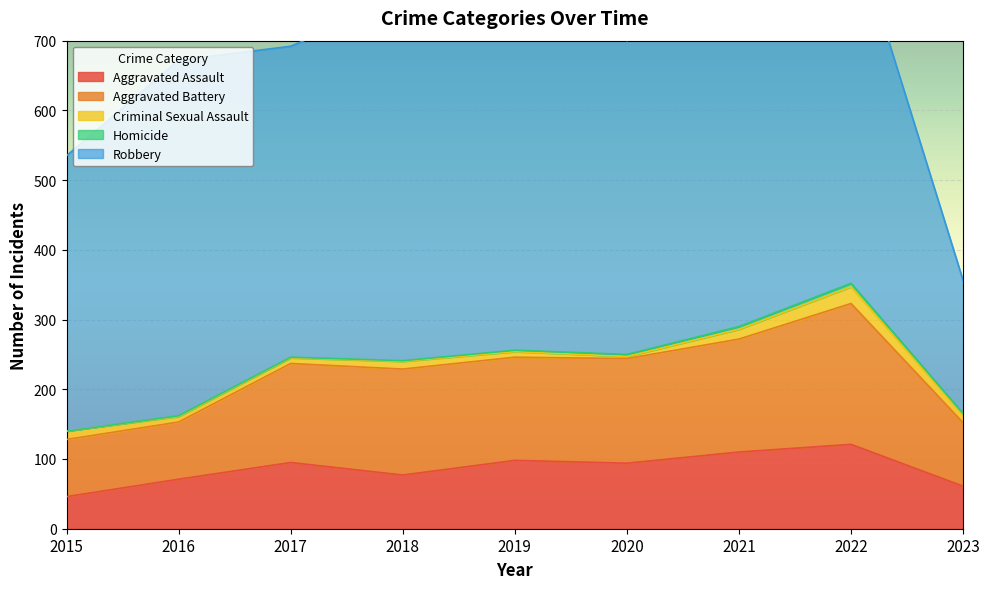

True or false: Aggravated Battery and Homicide cross at least once.

False